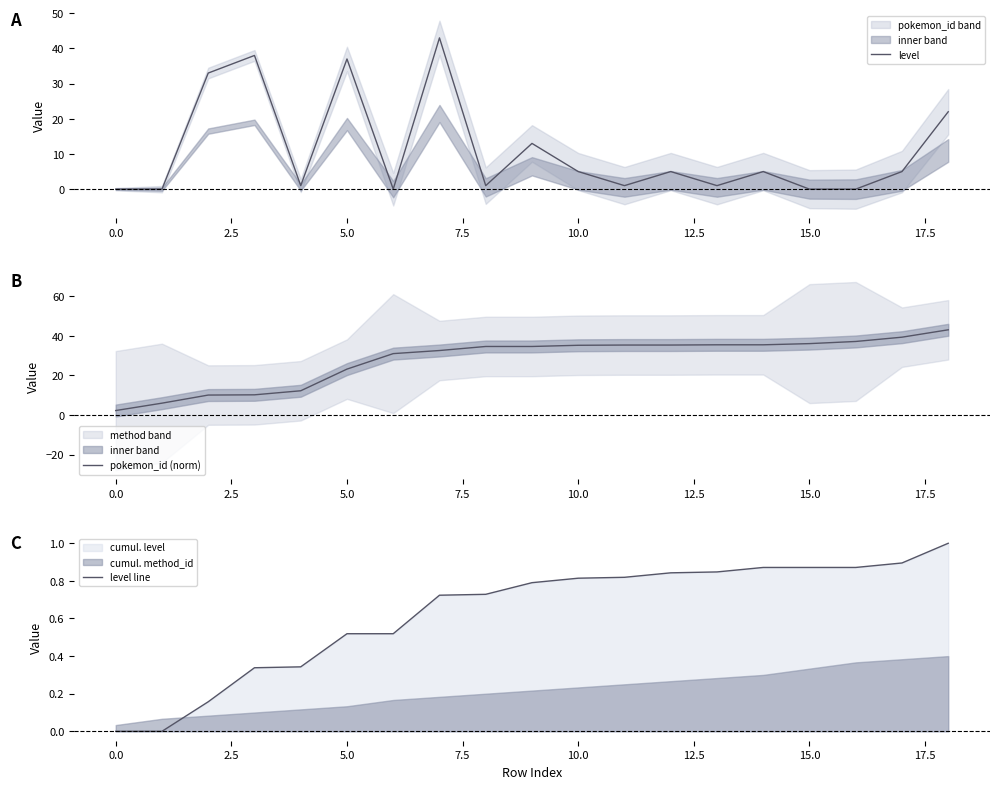

The level series shows 37 at 5.0. True or false?

True